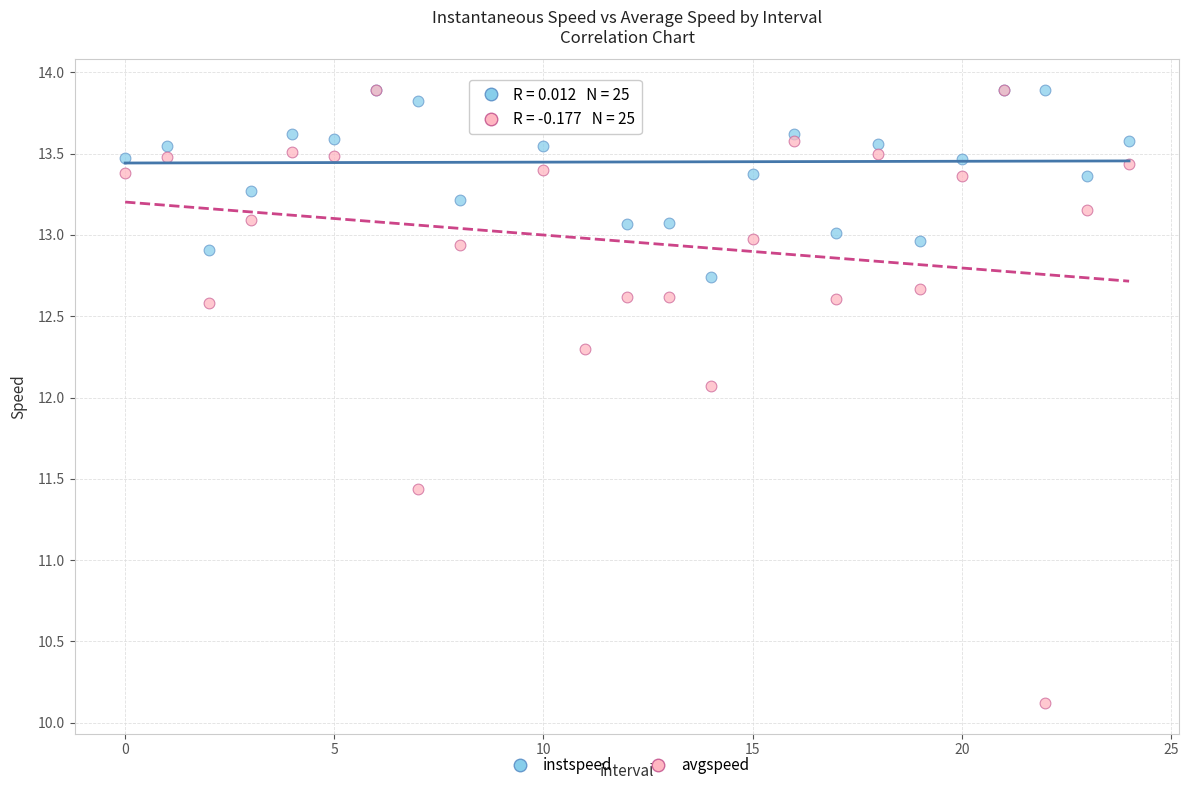

Across all series, what Y value is closest to 12?

12.1